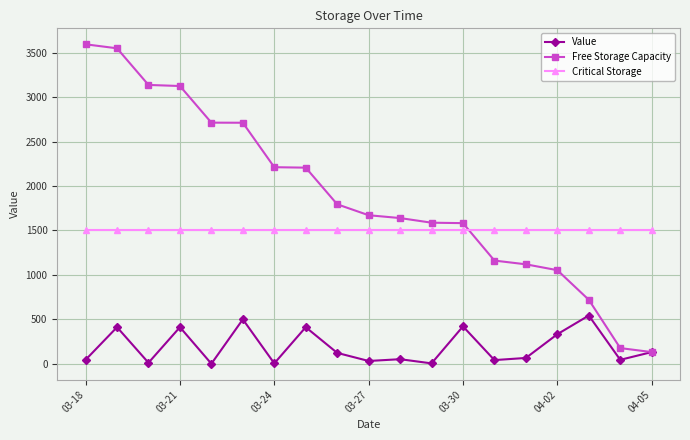

What is the maximum value shown in the chart?

3593